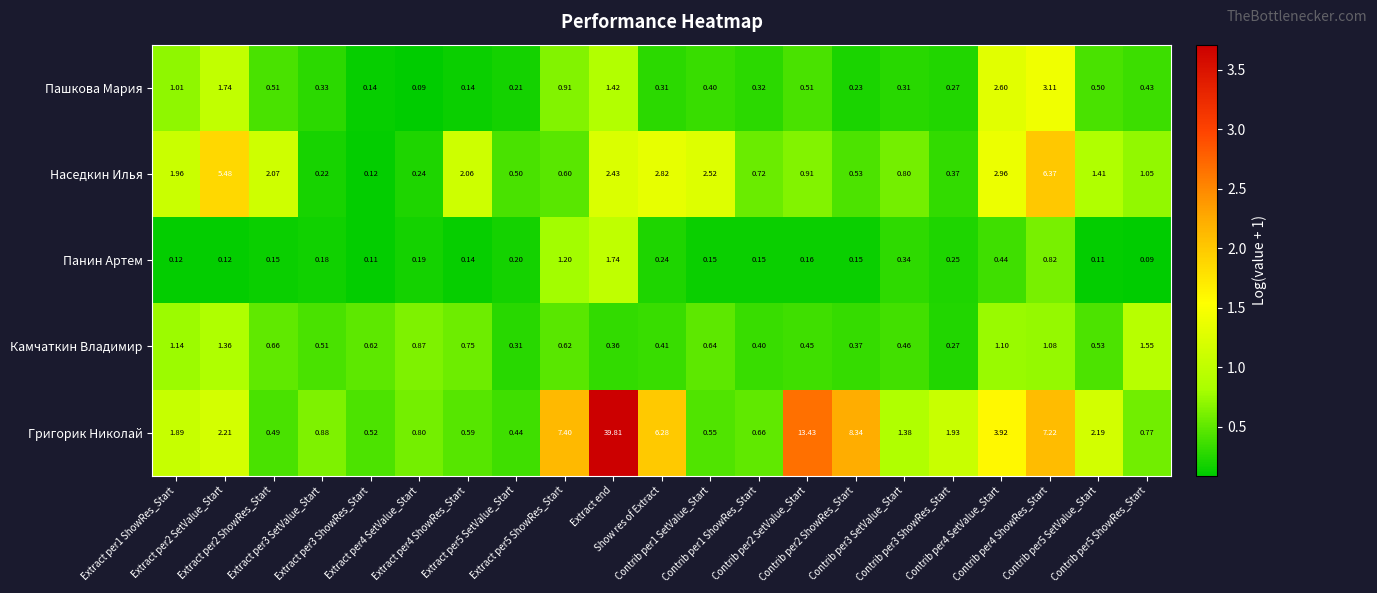

List the series in order of their peak value, highest first.

Григорик Николай, Наседкин Илья, Пашкова Мария, Панин Артем, Камчаткин Владимир